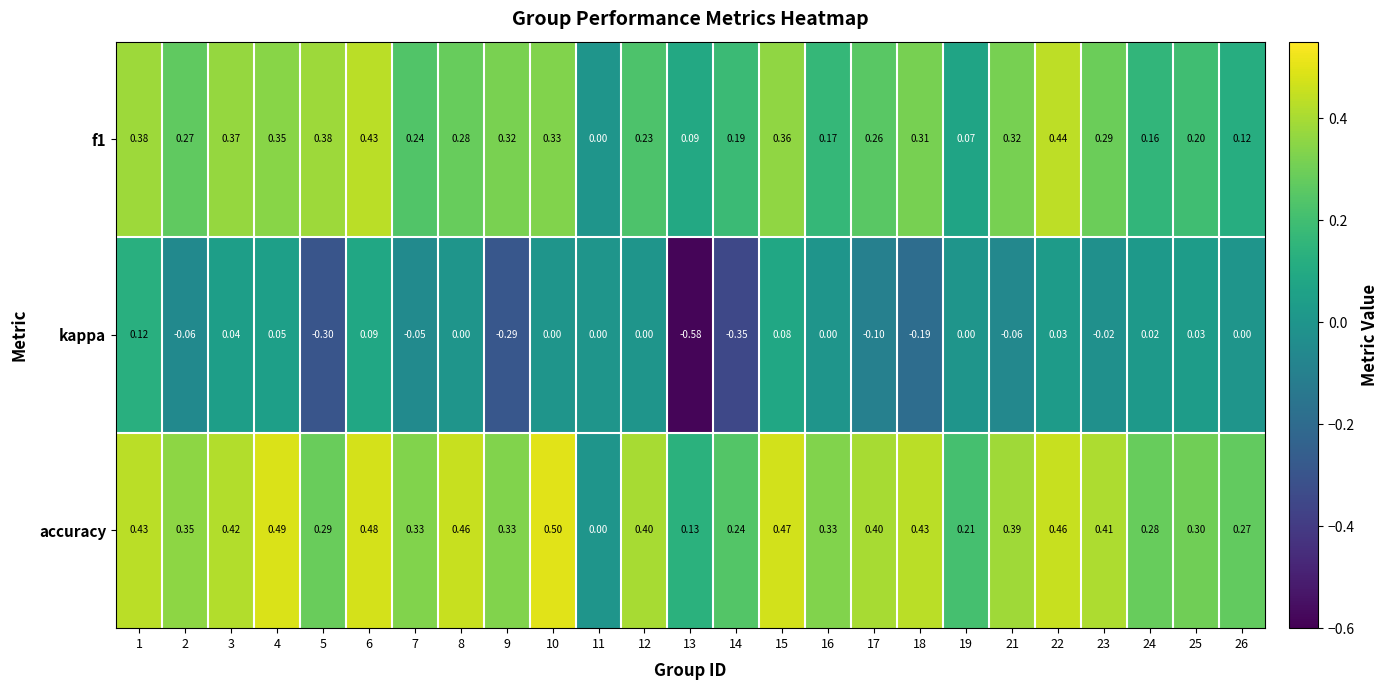

Which series has the largest total across all categories?

accuracy